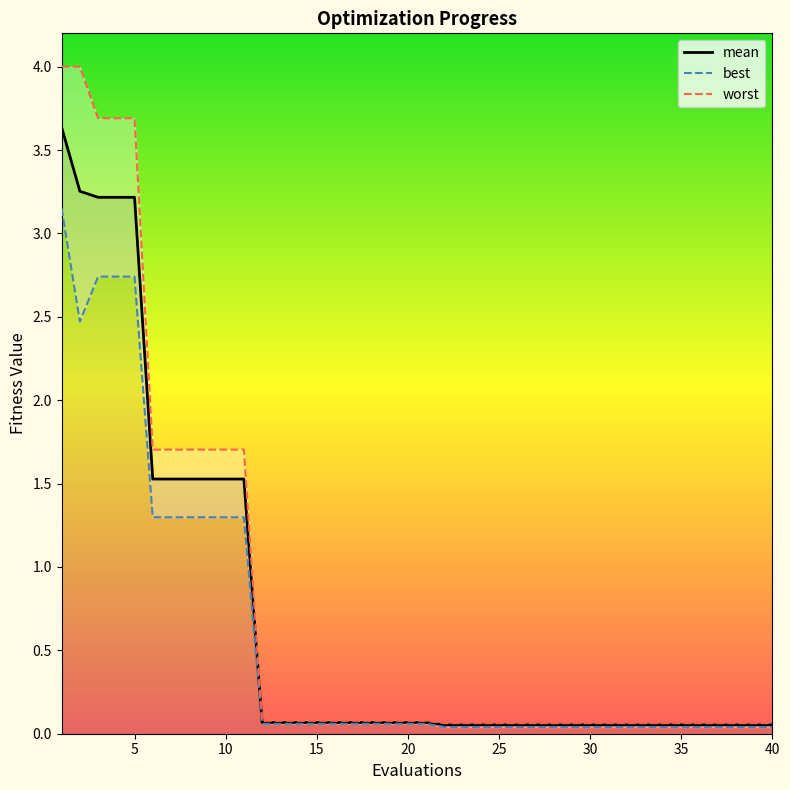

True or false: mean has a value of 5.3 at 5.

False